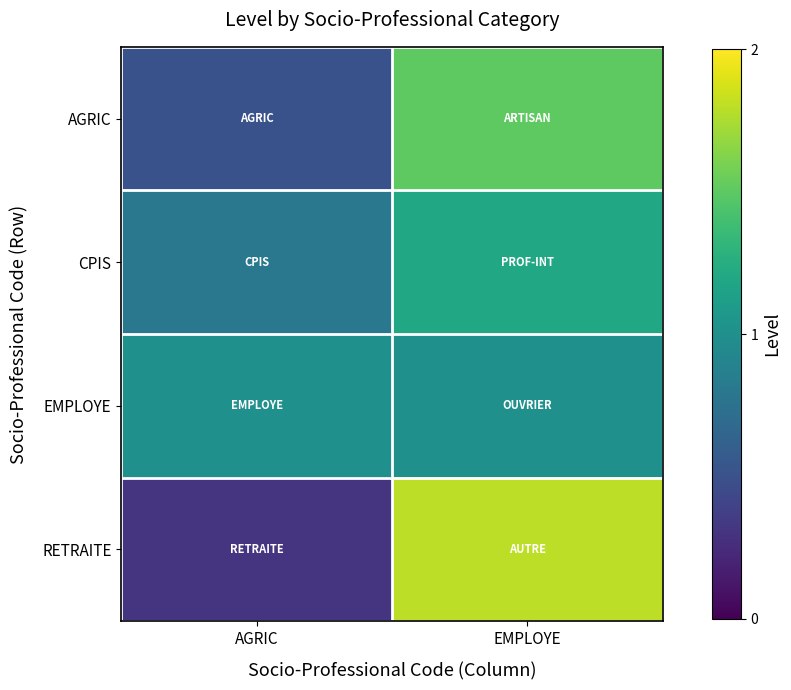

At which category is the sum across all series the highest?

EMPLOYE